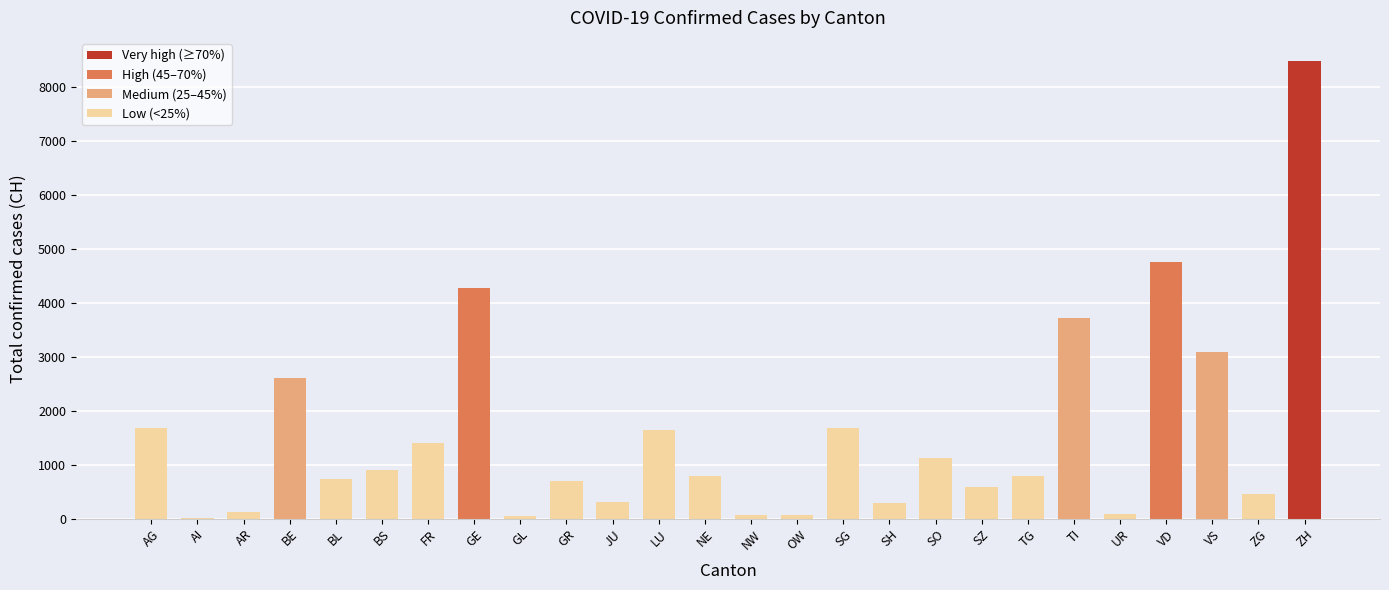

What is the maximum value shown in the chart?

8492